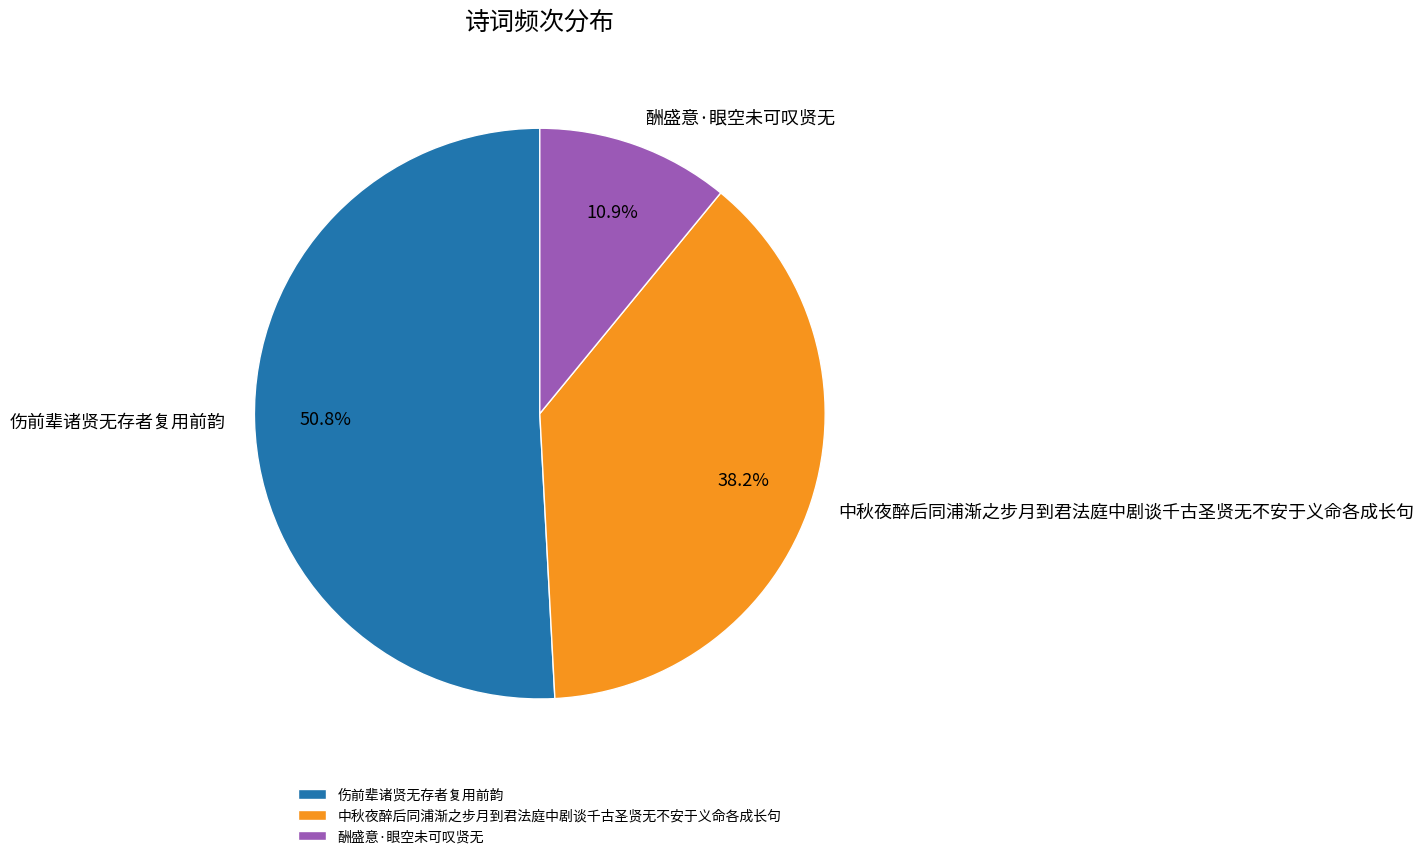

The 中秋夜醉后同浦渐之步月到君法庭中剧谈千古圣贤无不安于义命各成长句 slice represents 26% of the pie. True or false?

False